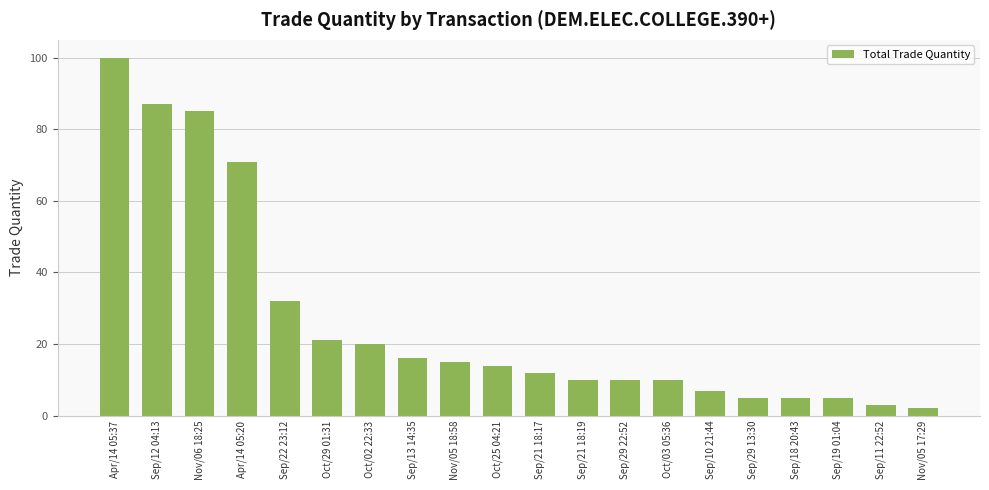

At which category does the chart reach its peak across all series?

Apr/14 05:37